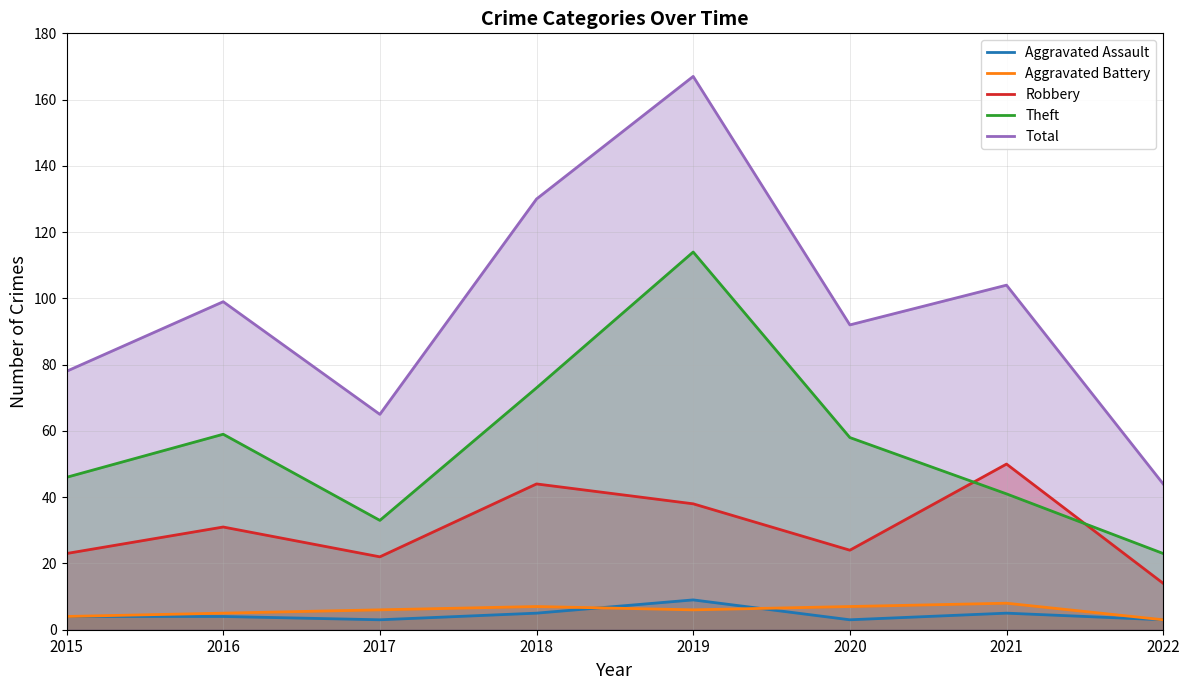

How many interior local valleys does the Aggravated Battery series have?

1